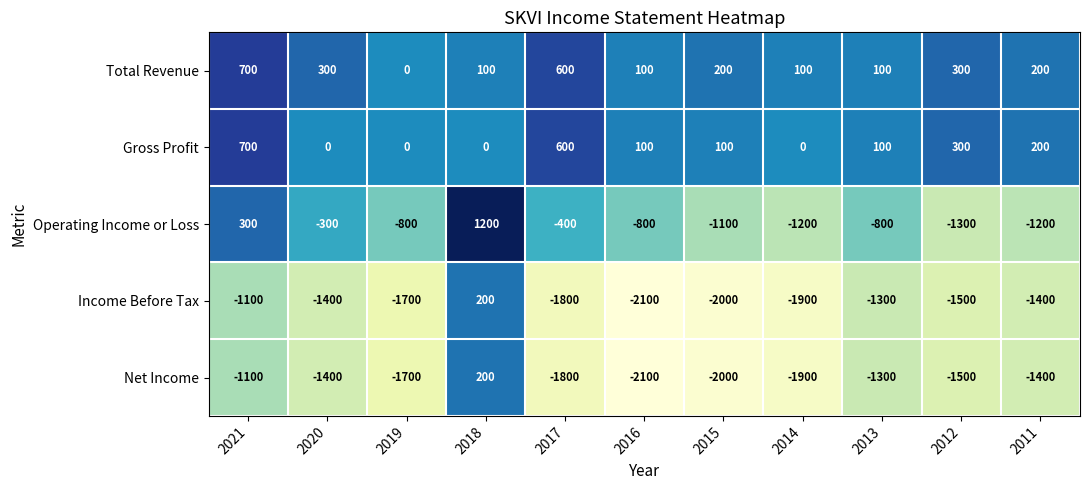

How many distinct data groups are displayed?

5